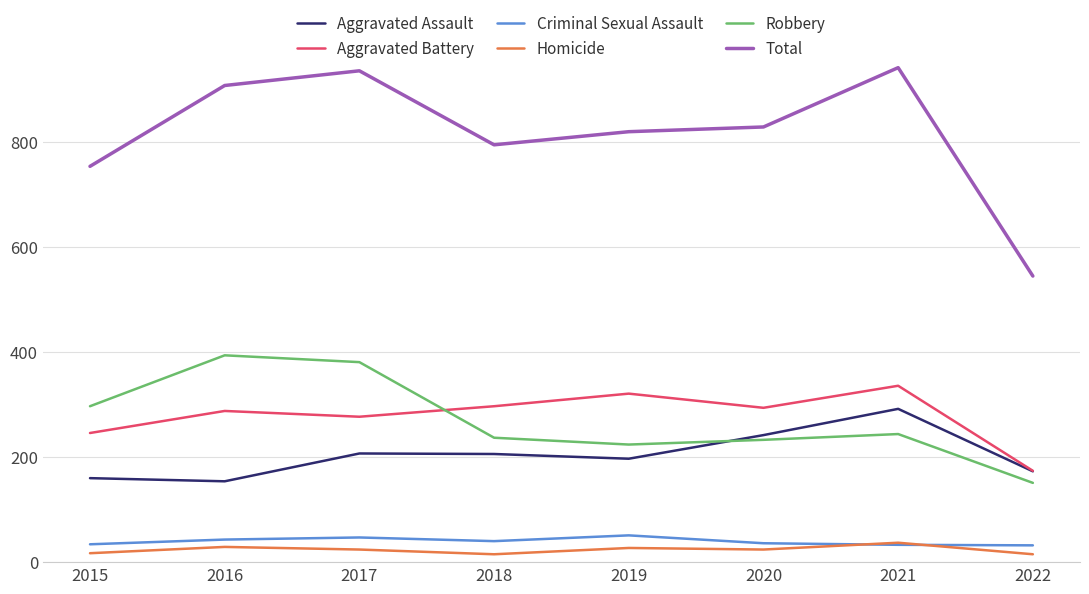

What is the maximum value shown in the chart?

942